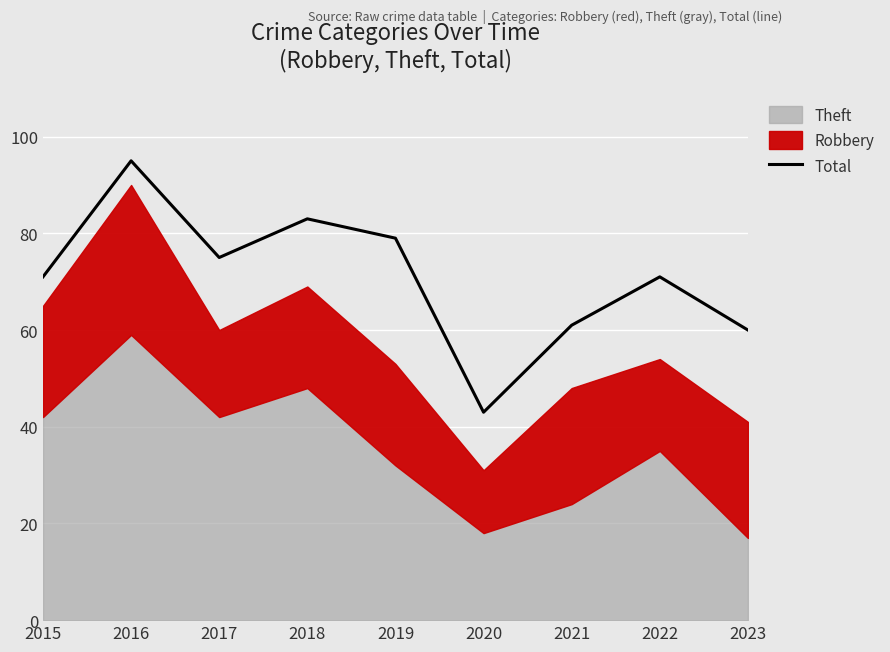

The value at 2021 is 28. True or false?

False